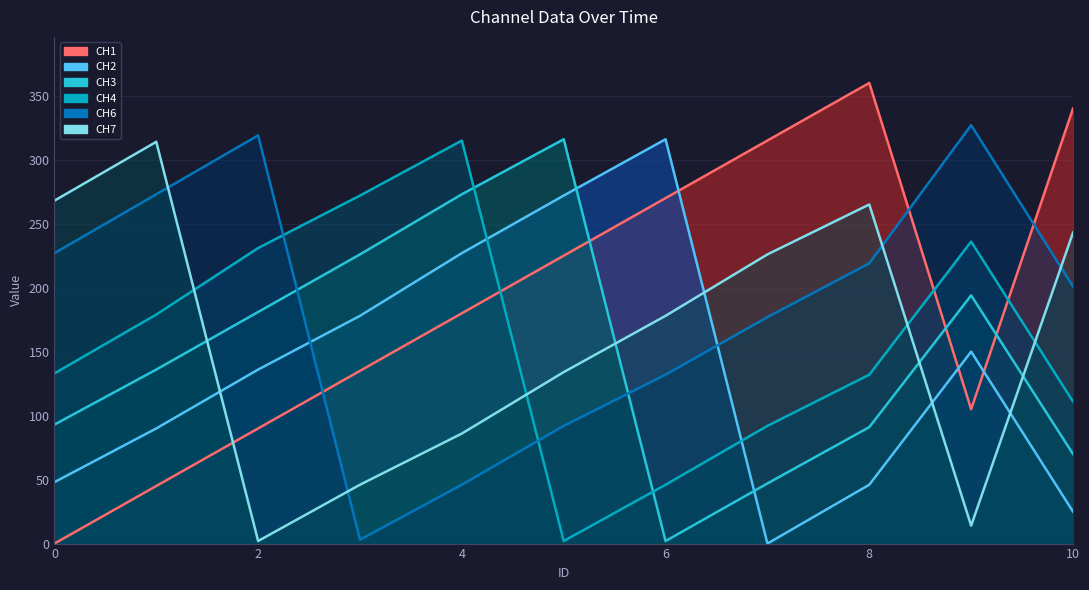

The CH3 series shows 47 at 7. True or false?

True